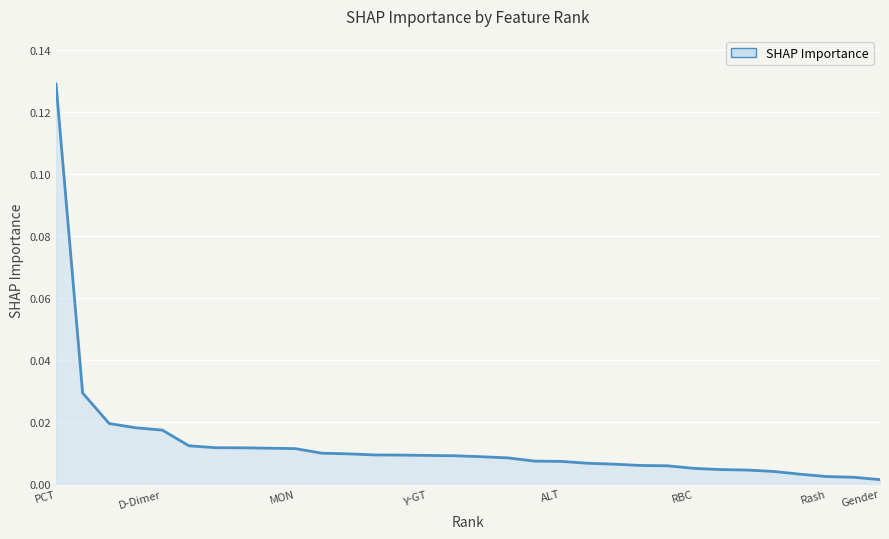

Does the chart display data point markers on the line(s)?

No